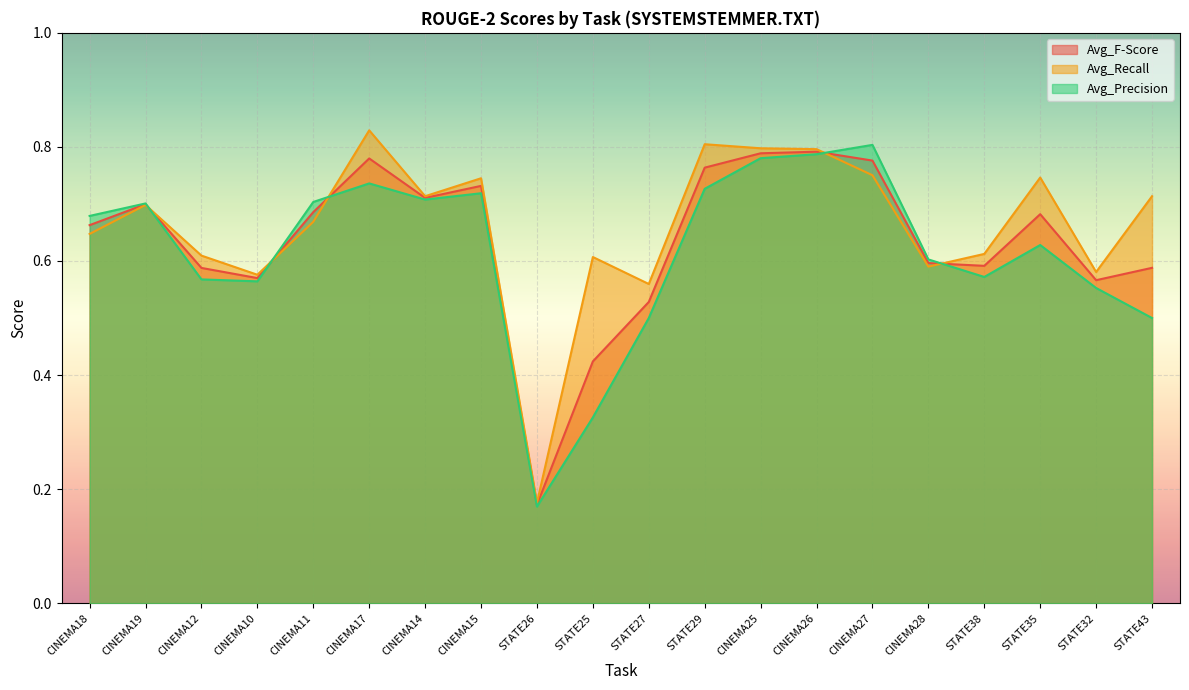

What is the label of the 1st point from the left?

CINEMA18